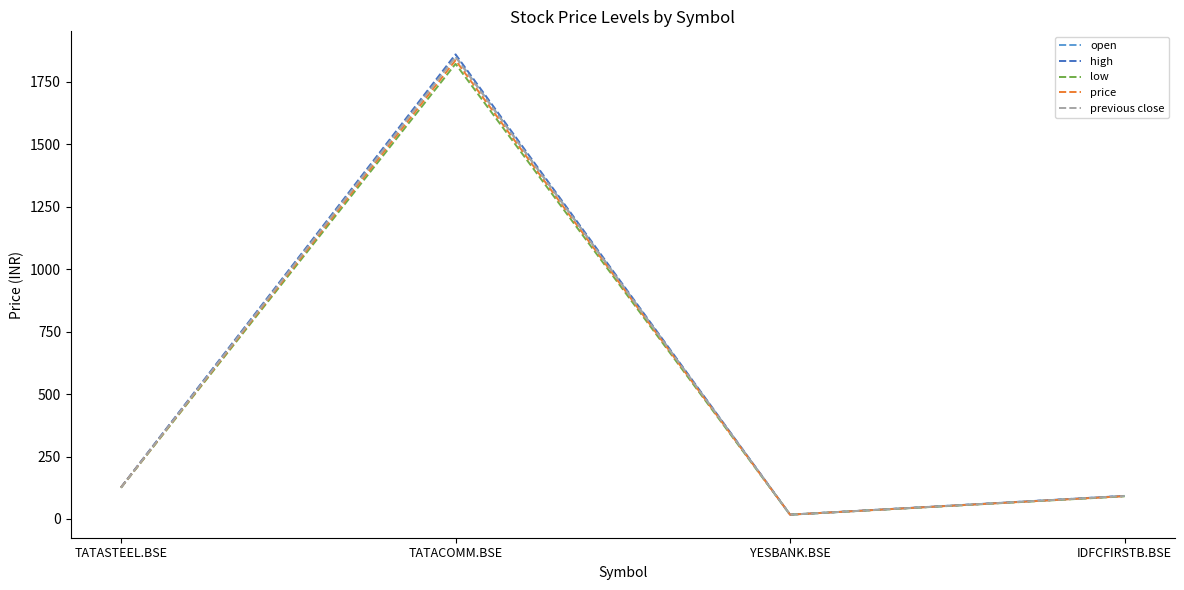

Which series has the widest spread of values?

high